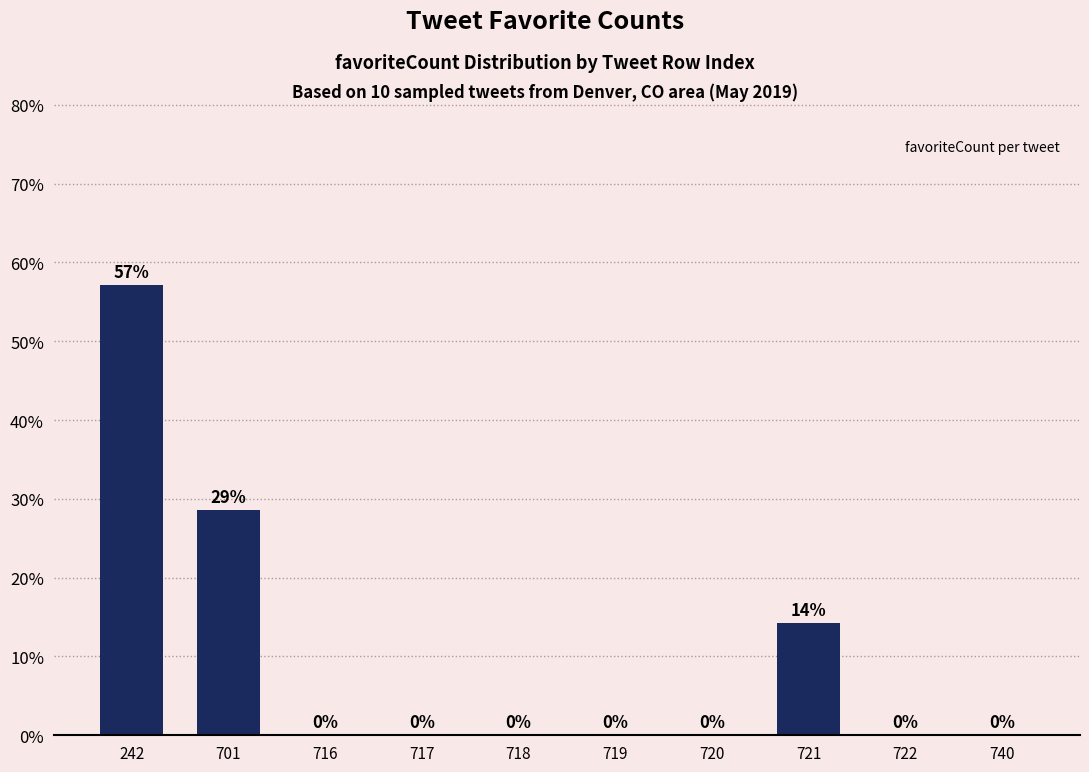

What is the sum of all values?

100.0